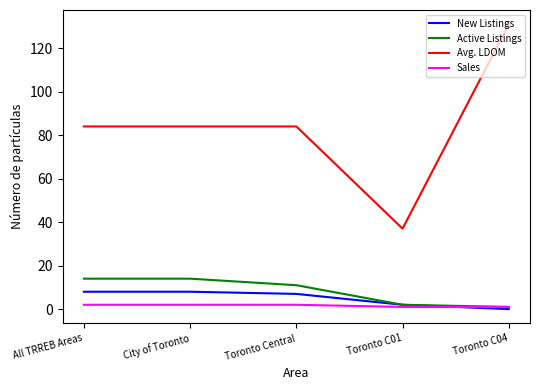

True or false: Sales and Avg. LDOM intersect in this chart.

False